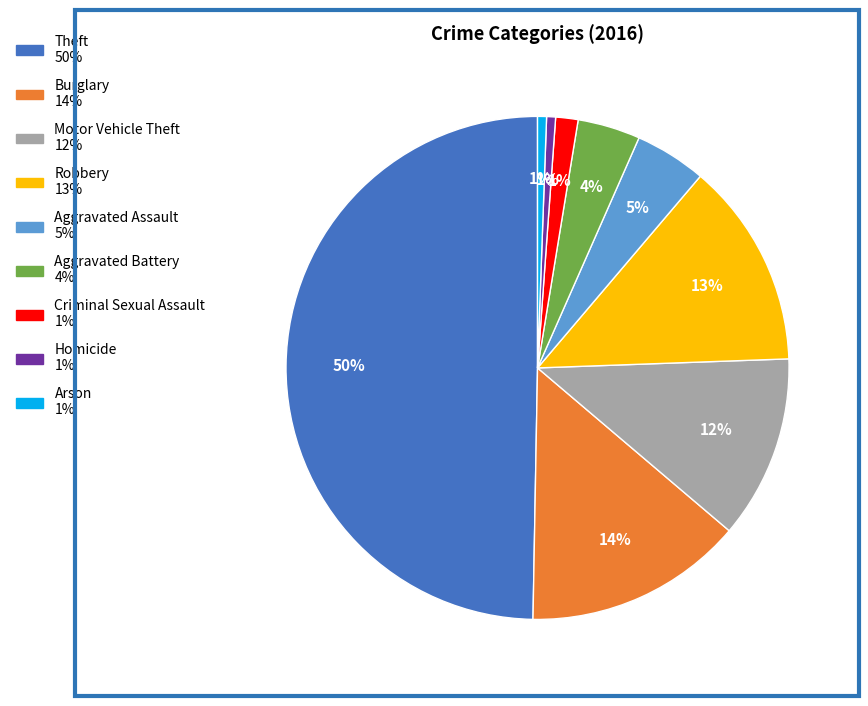

Which slice is the largest?

Theft